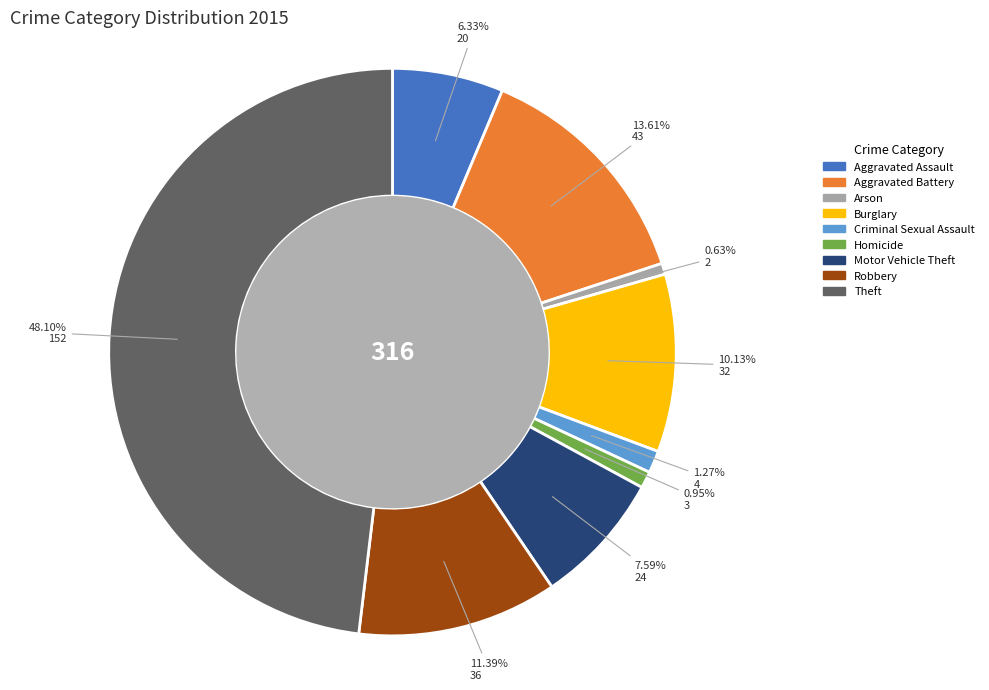

What percentage is the Theft slice, to the nearest percent?

48%